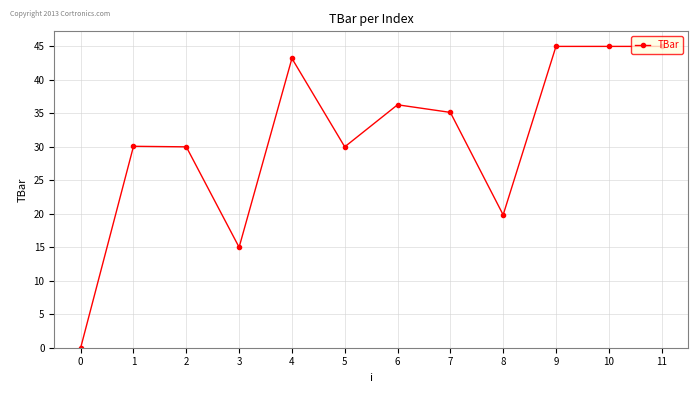

Is this an area chart (filled region under the line)?

No